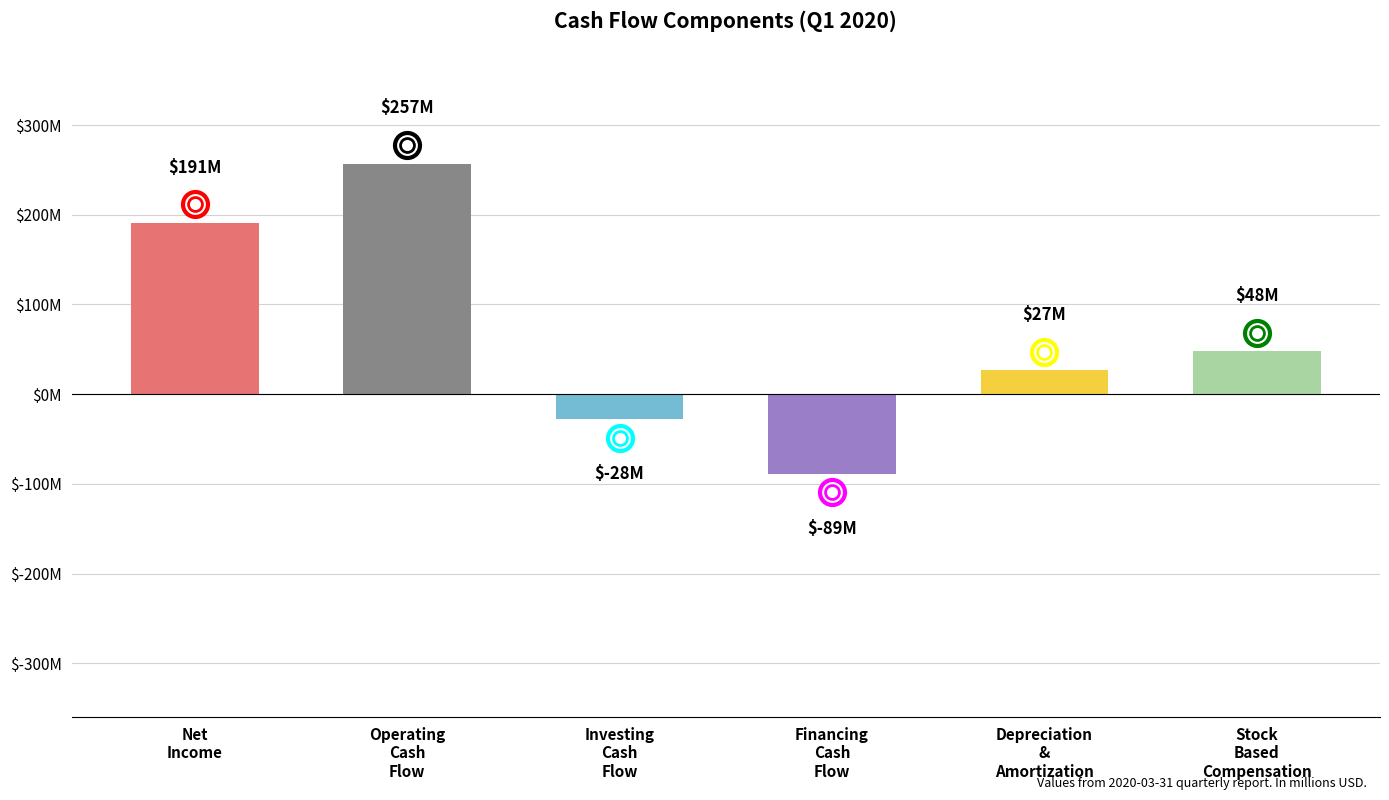

Are the bars horizontal?

No